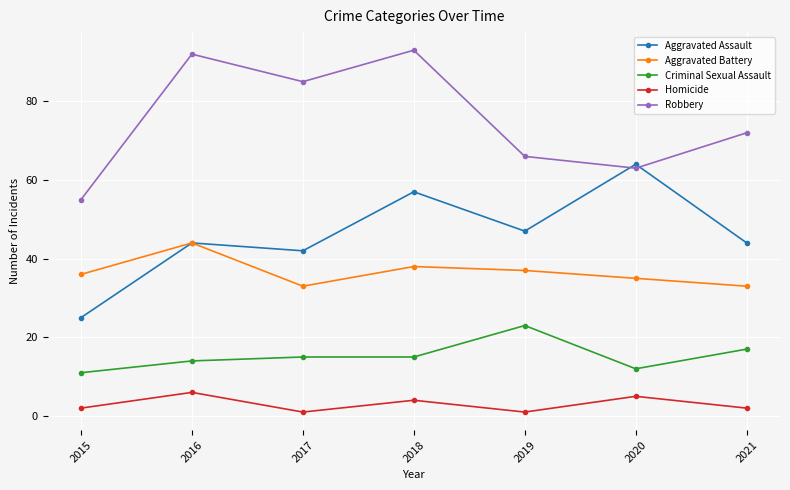

Reading left to right, extract all data points from this chart.

Aggravated Assault: 25	44	42	57	47	64	44
Aggravated Battery: 36	44	33	38	37	35	33
Criminal Sexual Assault: 11	14	15	15	23	12	17
Homicide: 2	6	1	4	1	5	2
Robbery: 55	92	85	93	66	63	72